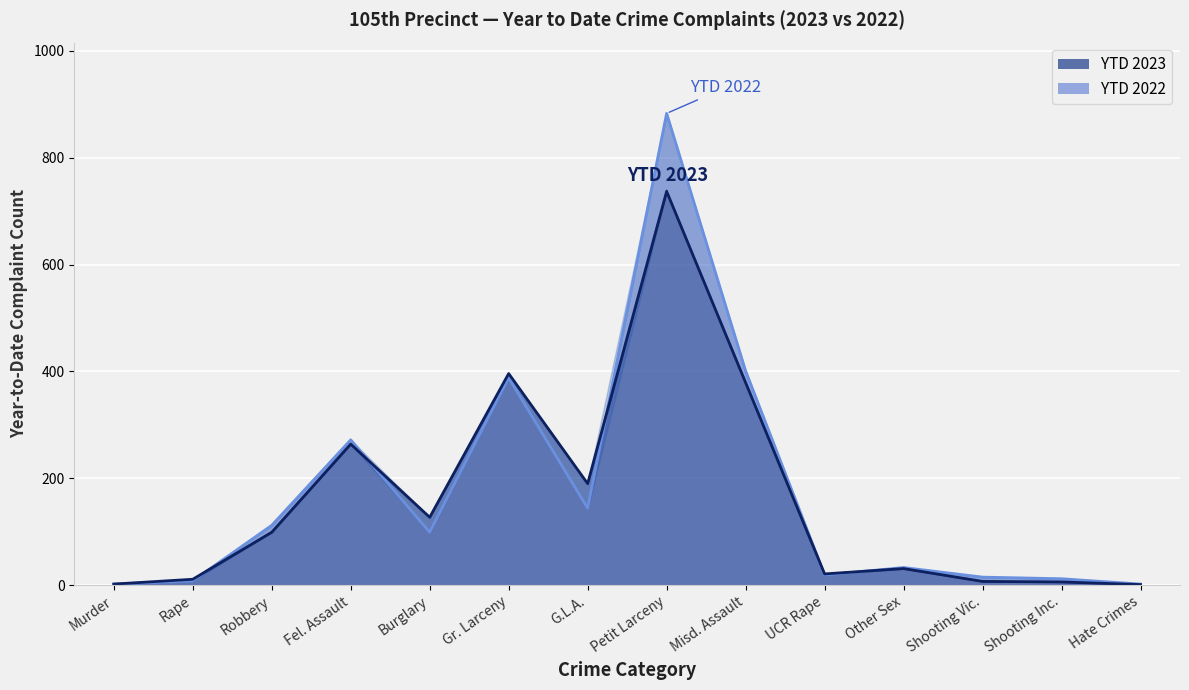

What is the sum of the YTD 2022 values at Fel. Assault and UCR Rape?

291